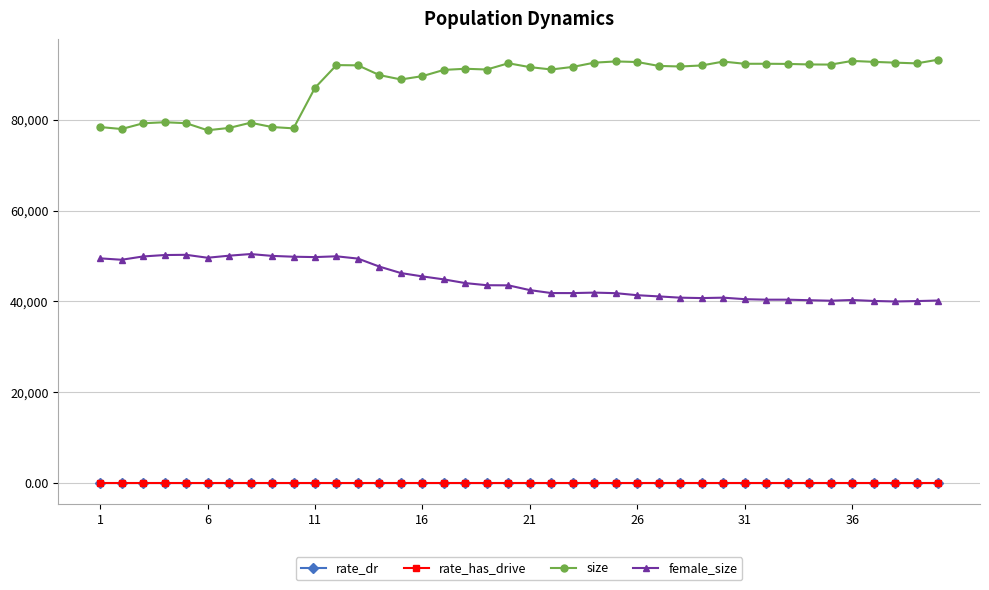

Which series has the largest range (max minus min)?

size